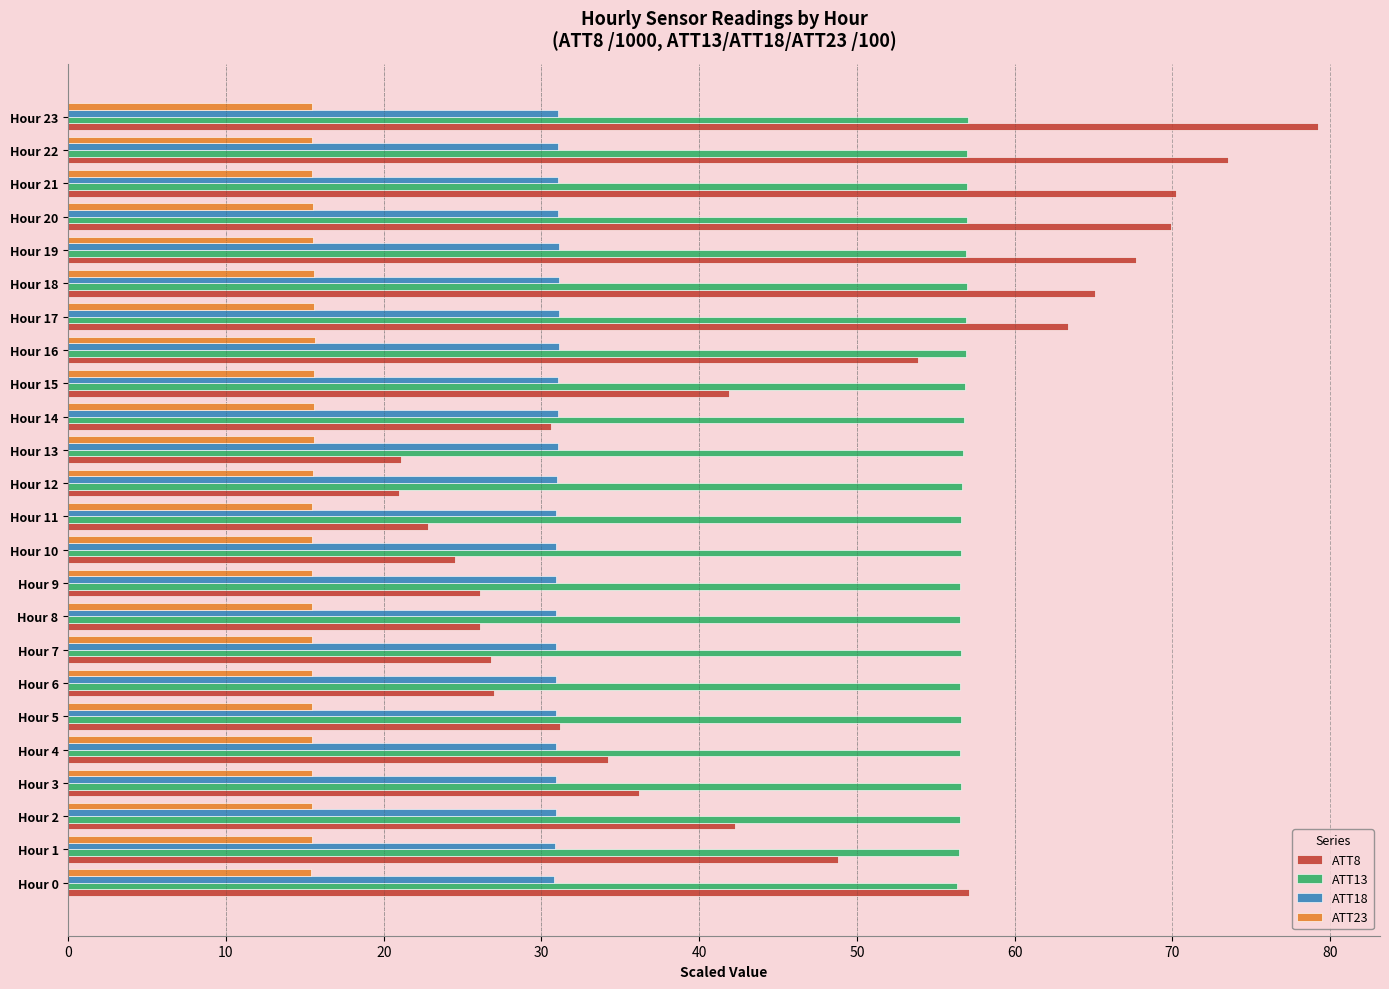

What is the maximum value shown in the chart?

79.2